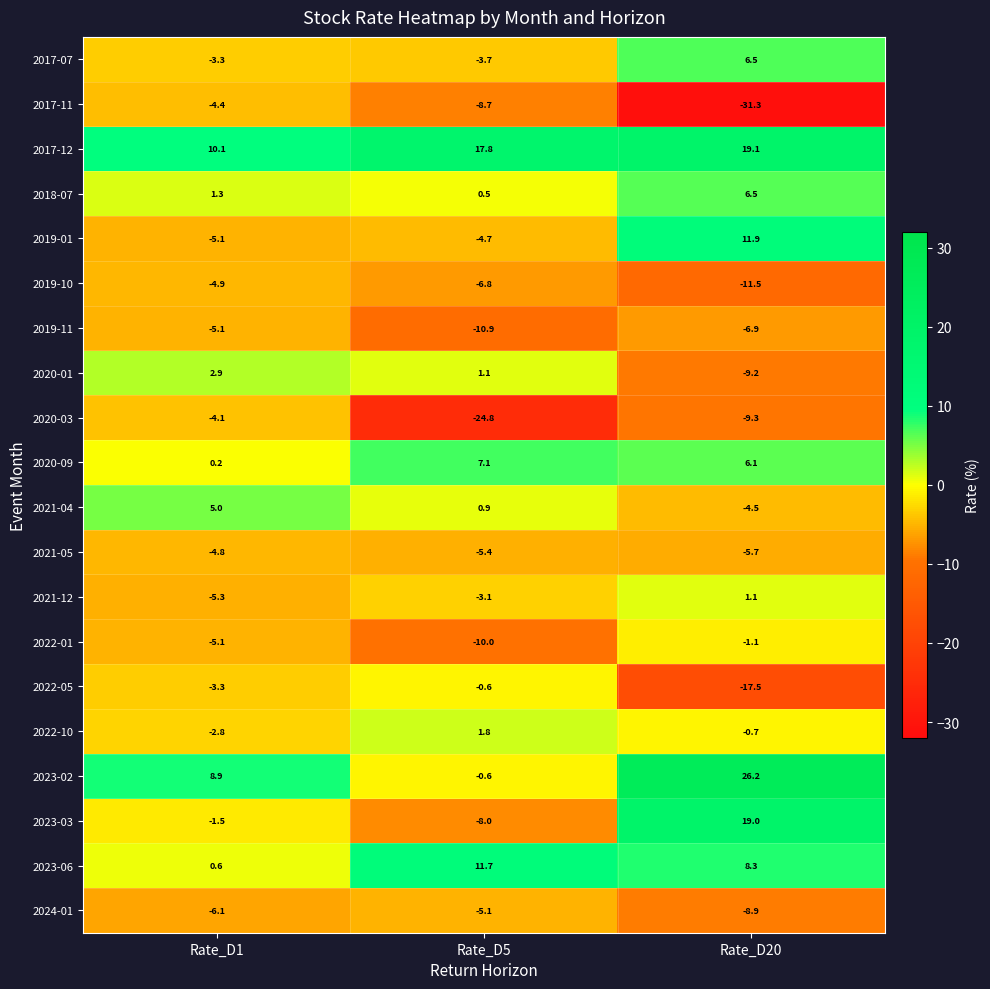

Which series has the largest range (max minus min)?

2023-03